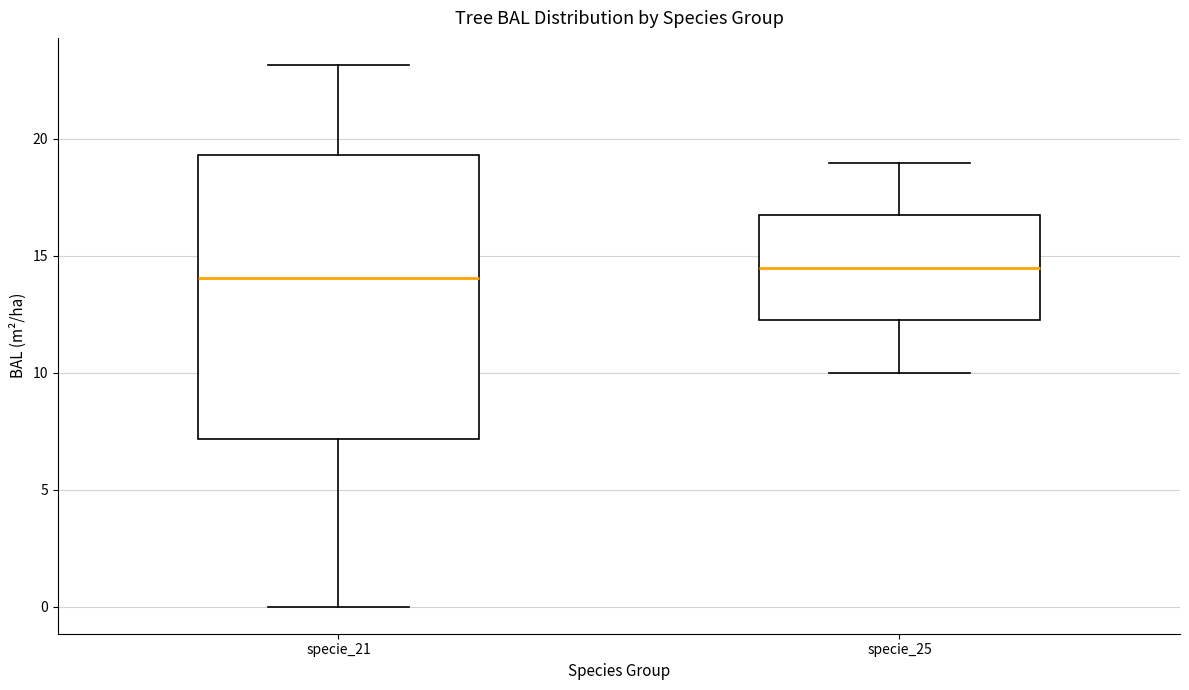

Where does the lower whisker of the box for specie_25 end on the y-axis? The values are not printed on the chart, so give them approximately, as read against the axis.

10.0